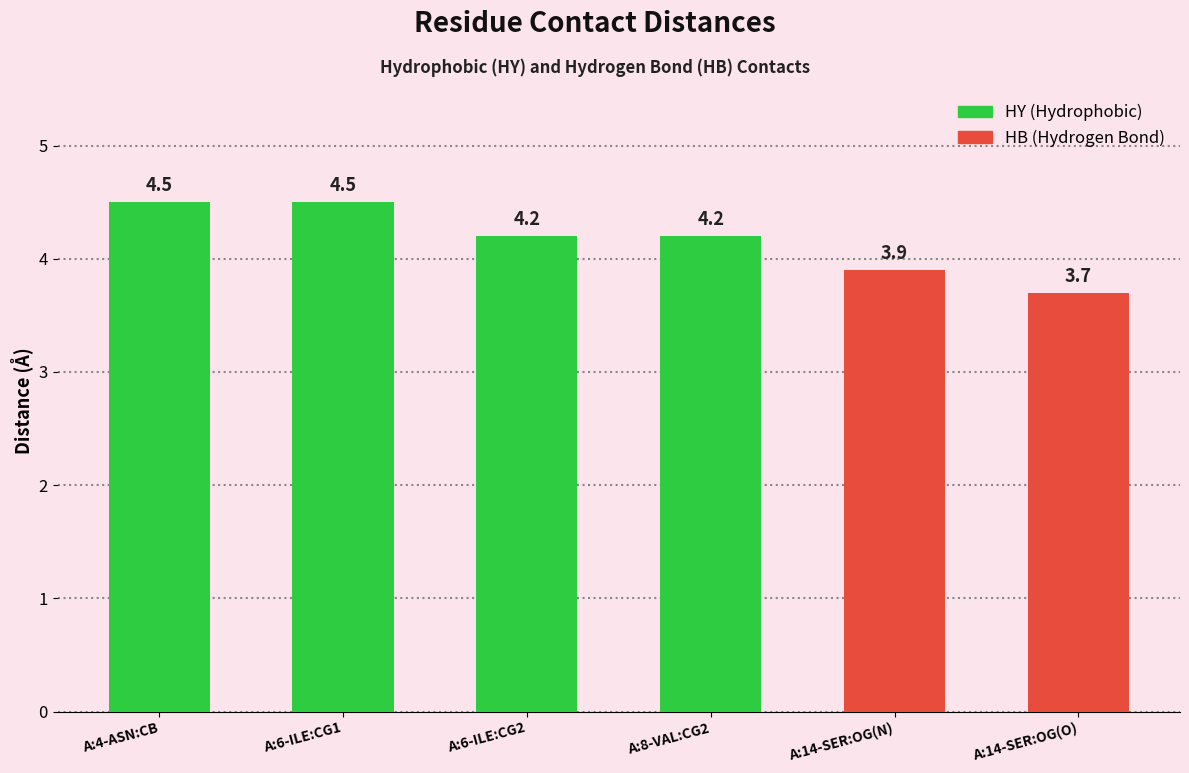

What is the difference between the maximum and minimum values?

0.8